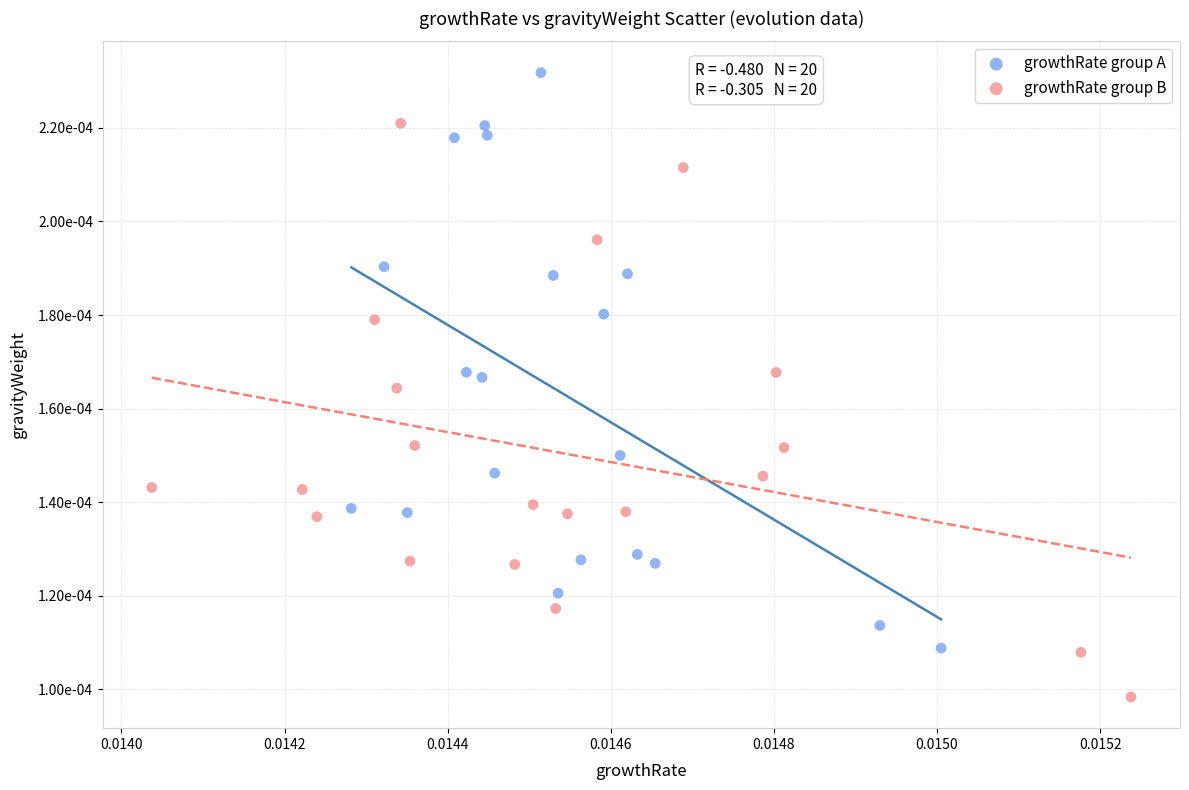

Which series contains the lowest Y value?

growthRate group B